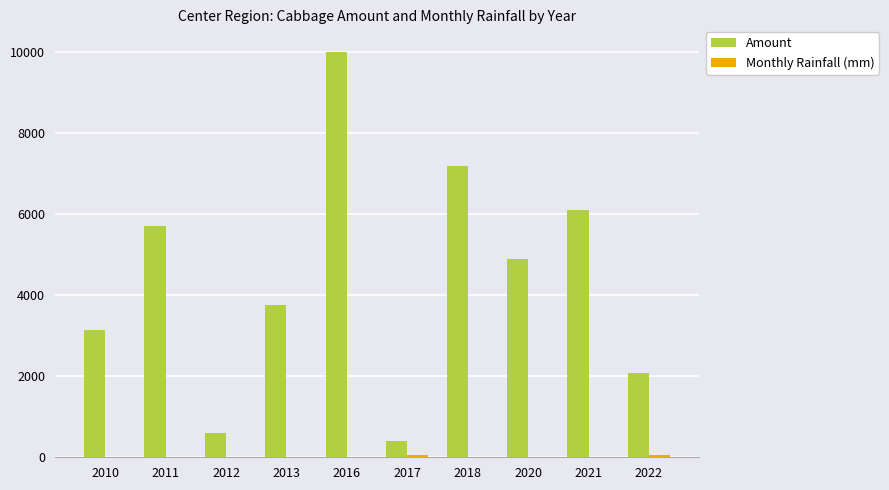

Which series changed the most between 2020 and 2022?

Amount